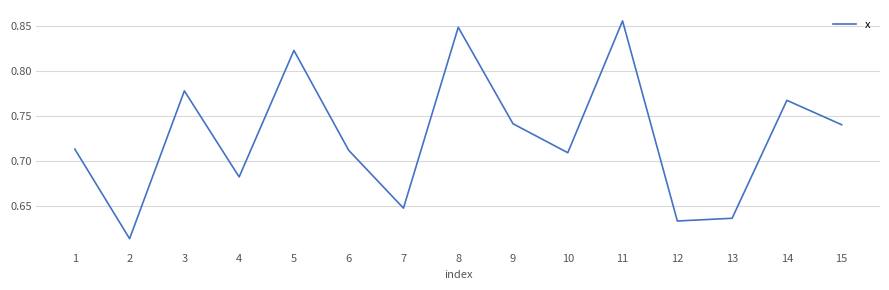

At which label is the value closest to 0?

2